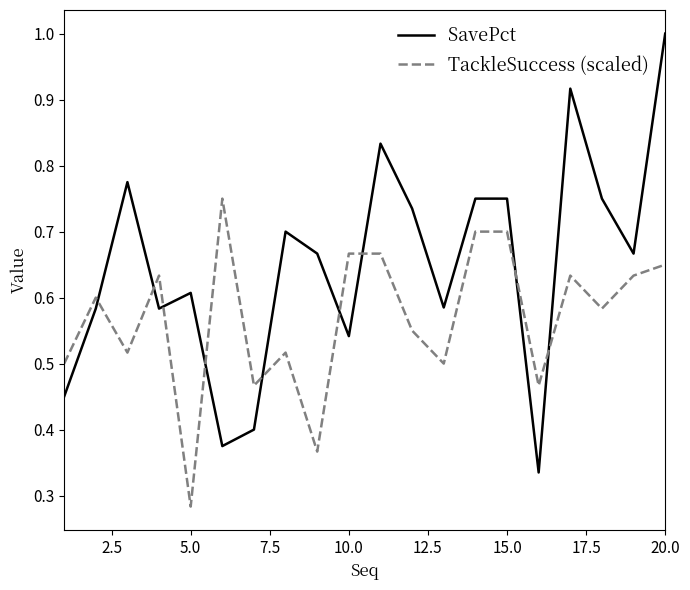

List the series in order of their peak value, lowest first.

TackleSuccess (scaled), SavePct